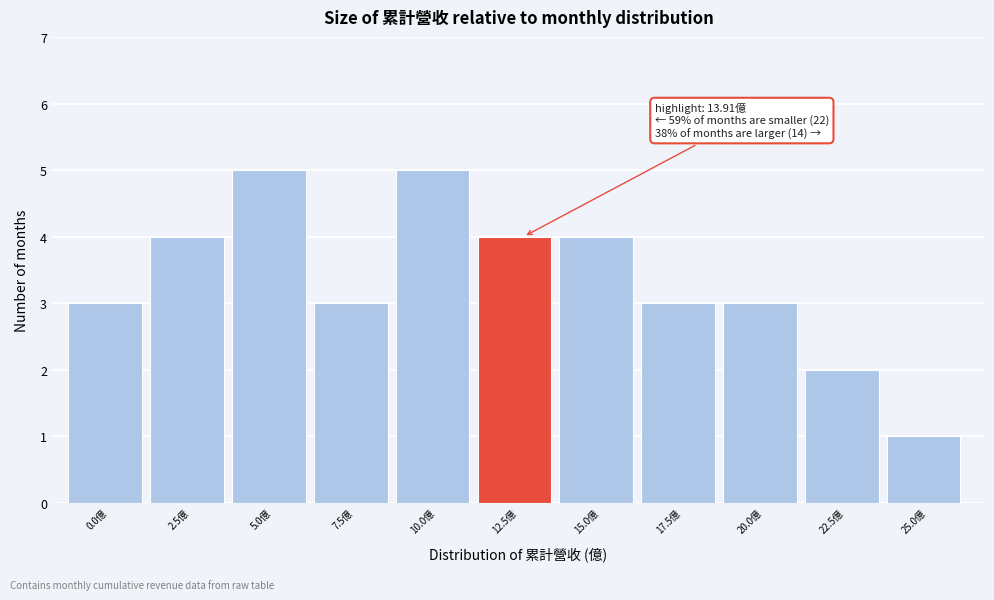

Reading right to left, what are all the values shown in this chart?

25.0億=1	22.5億=2	20.0億=3	17.5億=3	15.0億=4	12.5億=4	10.0億=5	7.5億=3	5.0億=5	2.5億=4	0.0億=3